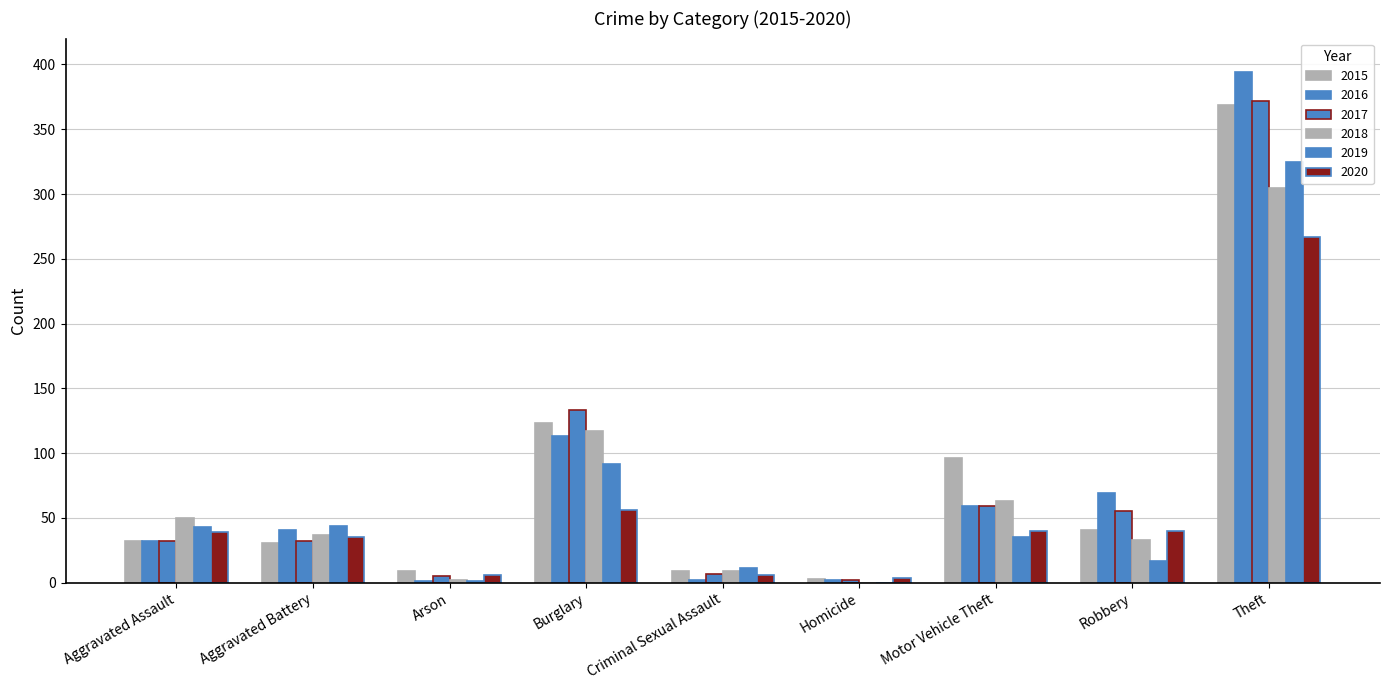

How many groups of bars are there?

9